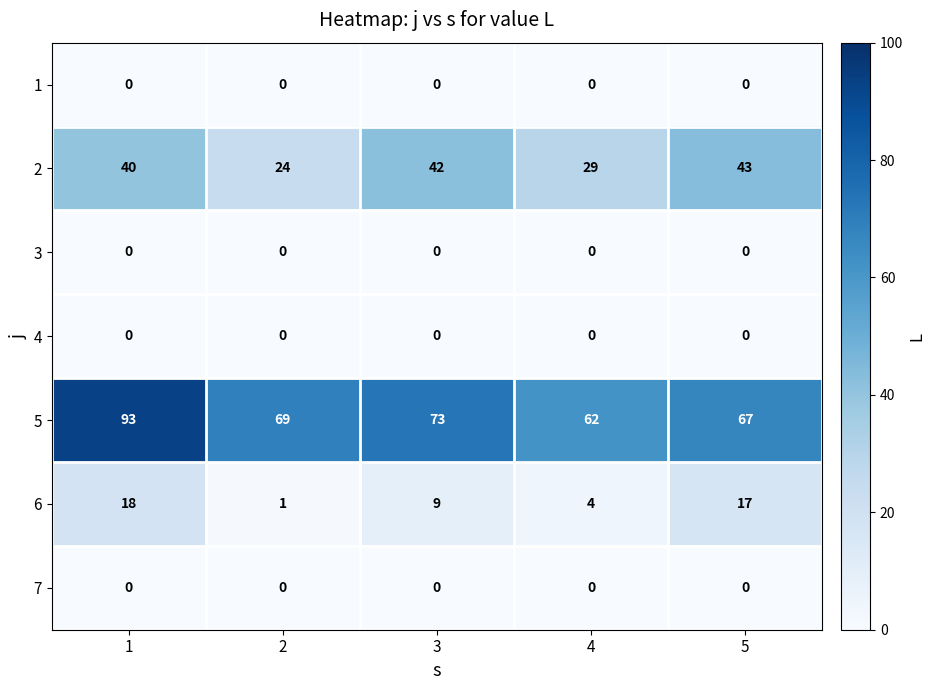

What is the greatest value displayed?

93